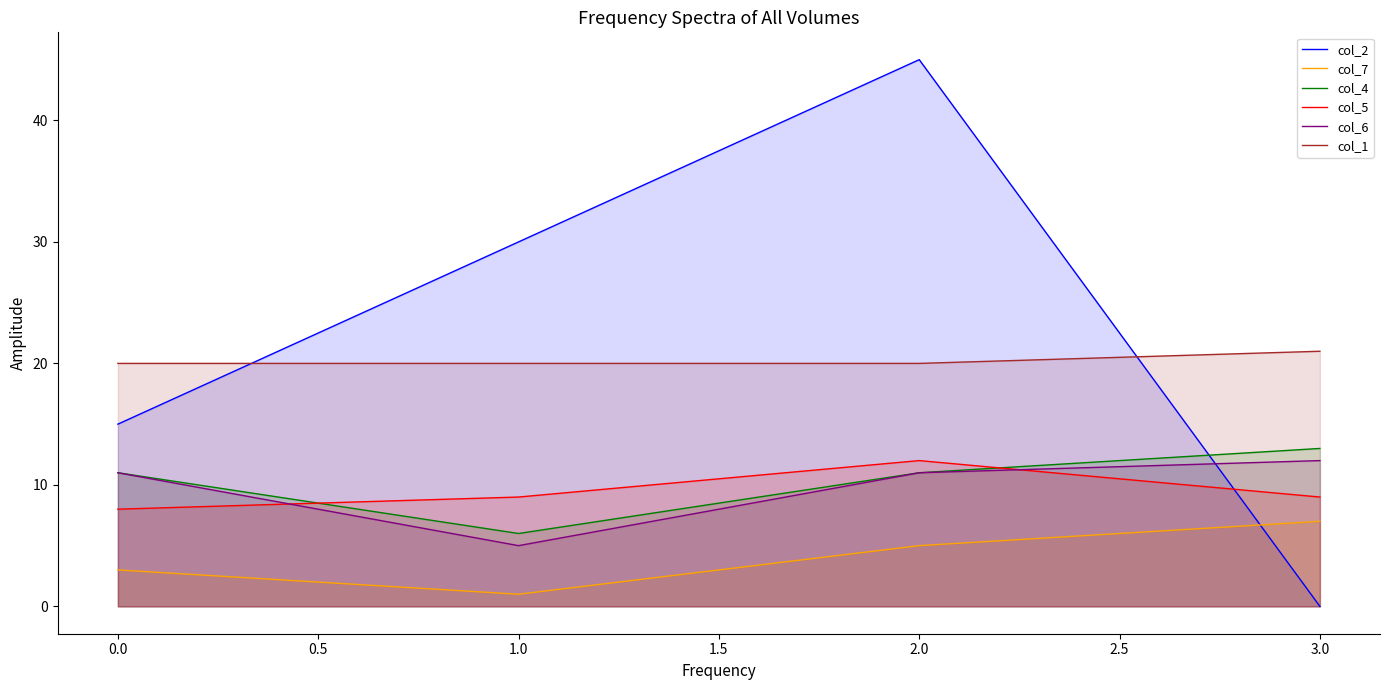

Between which two adjacent categories do col_6 and col_5 first intersect?

0.0 and 1.0